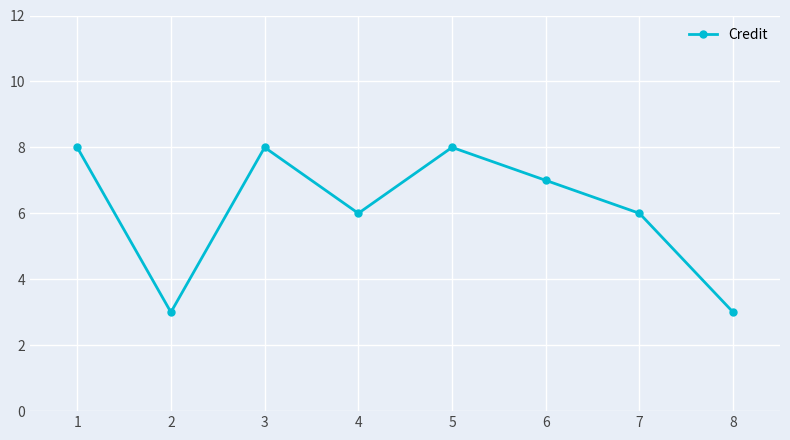

Approximately how many times larger is the value at 1 compared to 6?

1.1